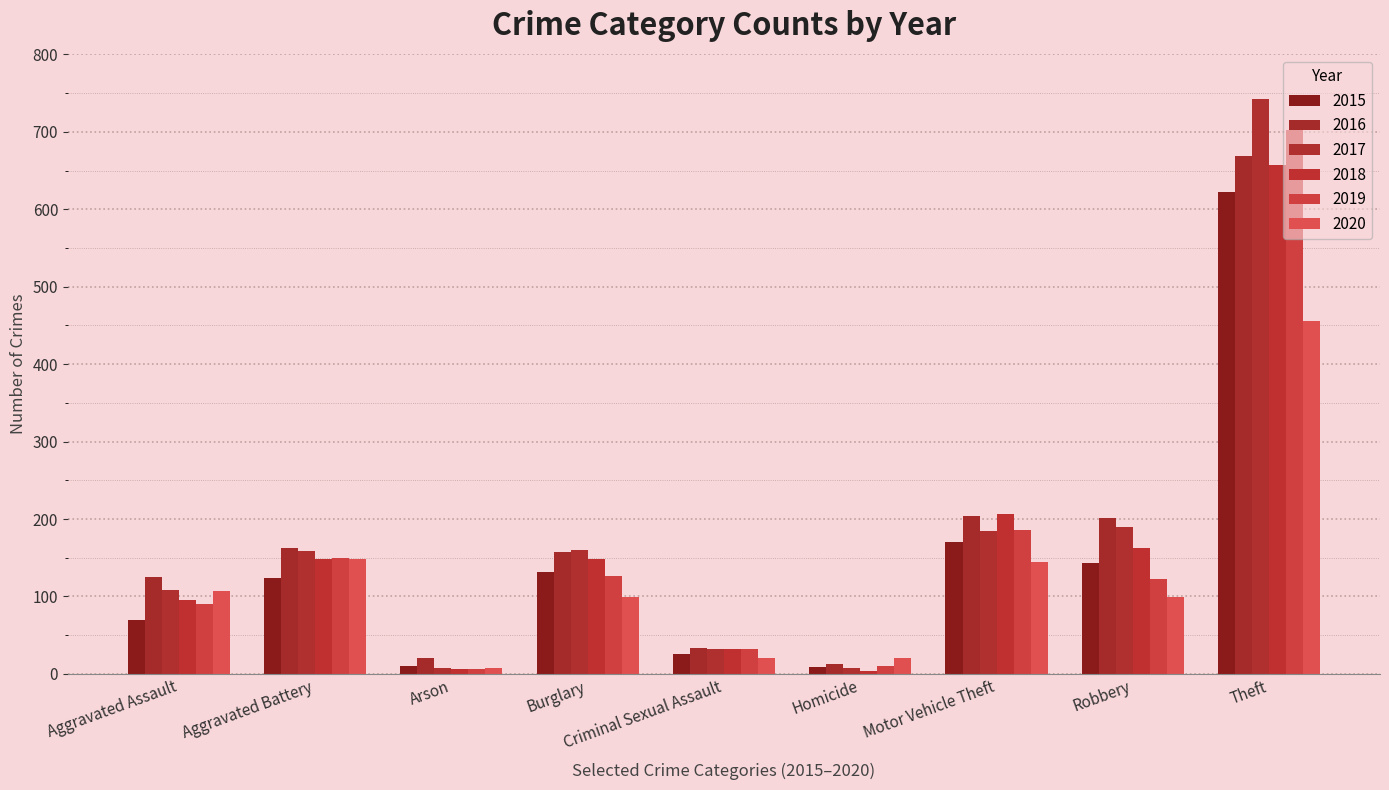

Which category has the lowest value in the 2019 series?

Arson